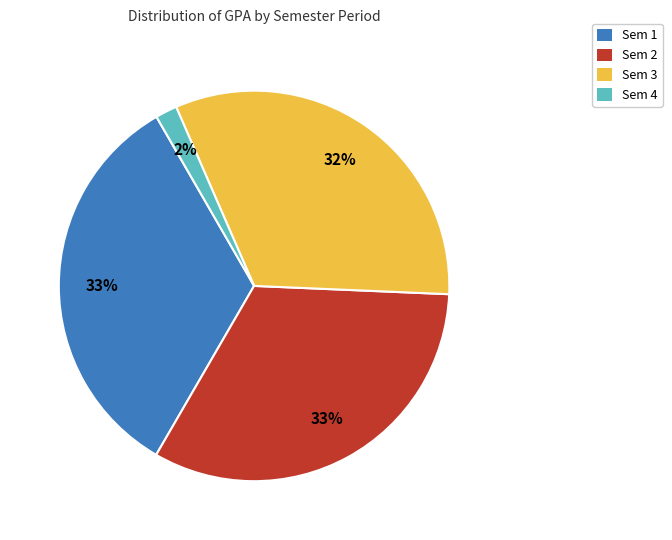

Is it true that Sem 2 is 33% of the pie?

True